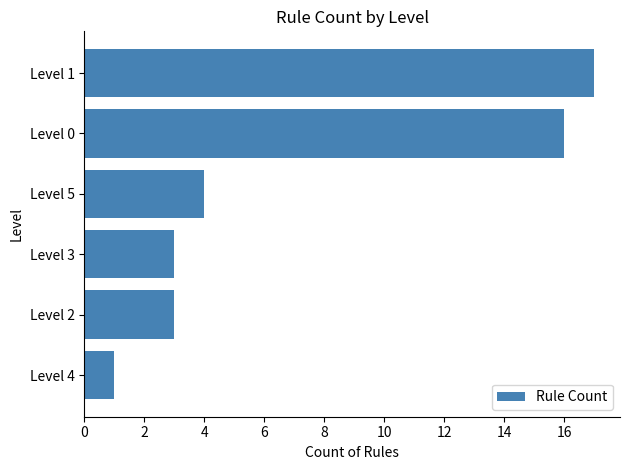

Are the bars grouped side by side (vs. stacked)?

No